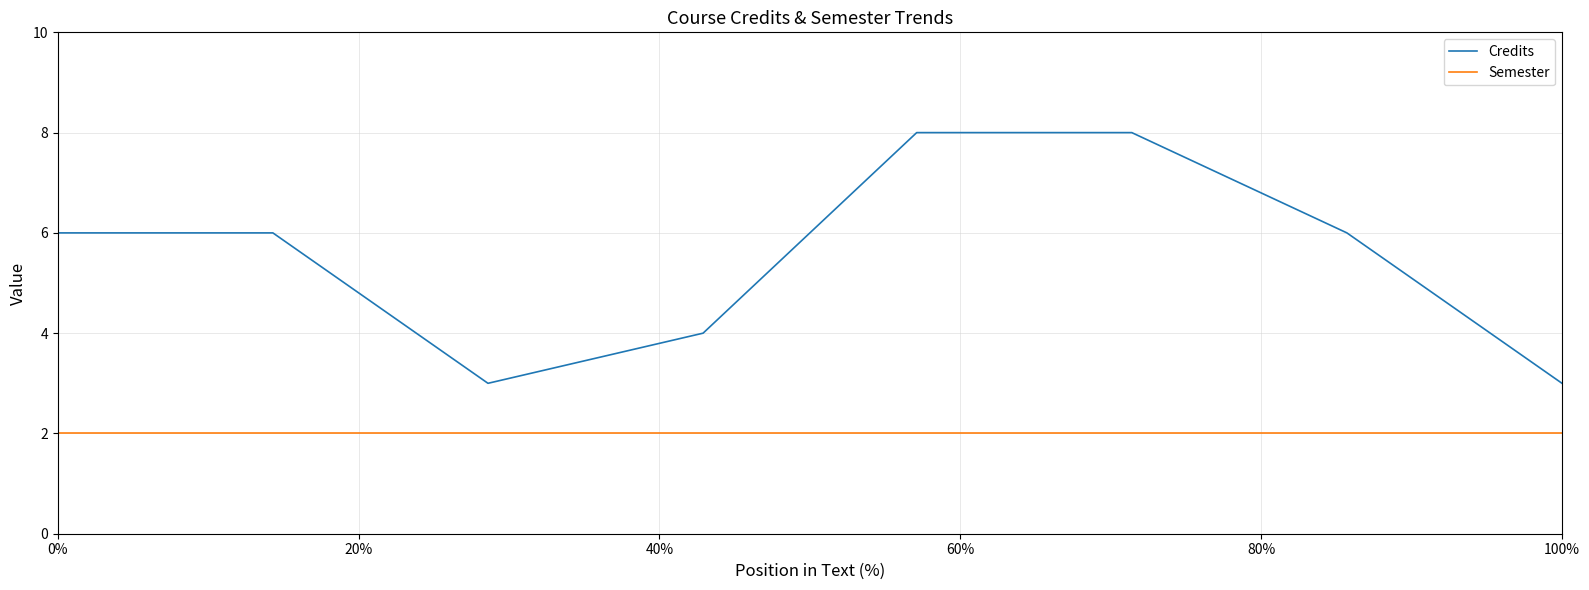

What is the difference between the maximum and second lowest values in the Credits series?

5